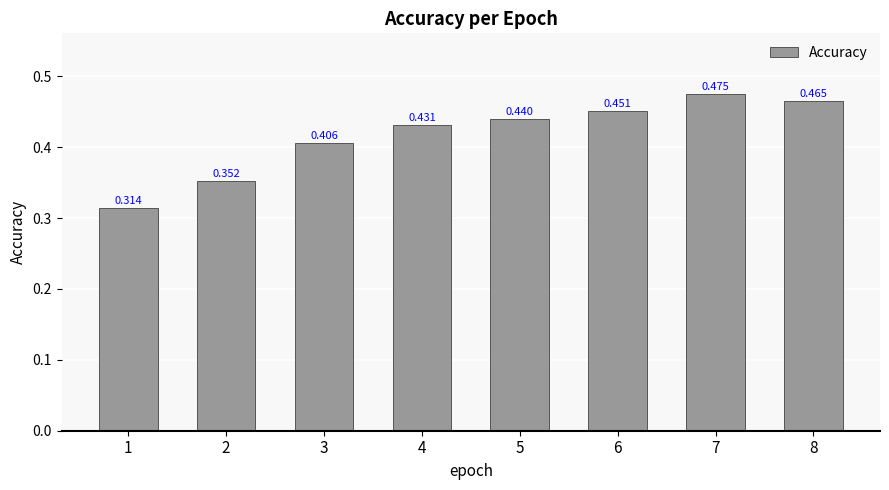

How many series are shown in this chart?

1